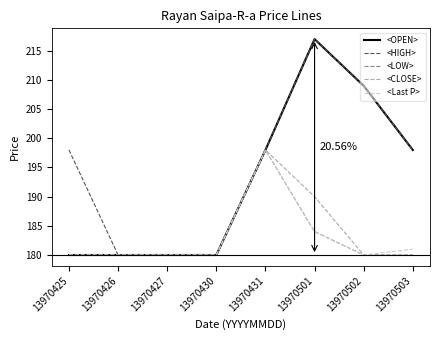

What are all the series names shown in the legend?

<OPEN>, <HIGH>, <LOW>, <CLOSE>, <Last P>